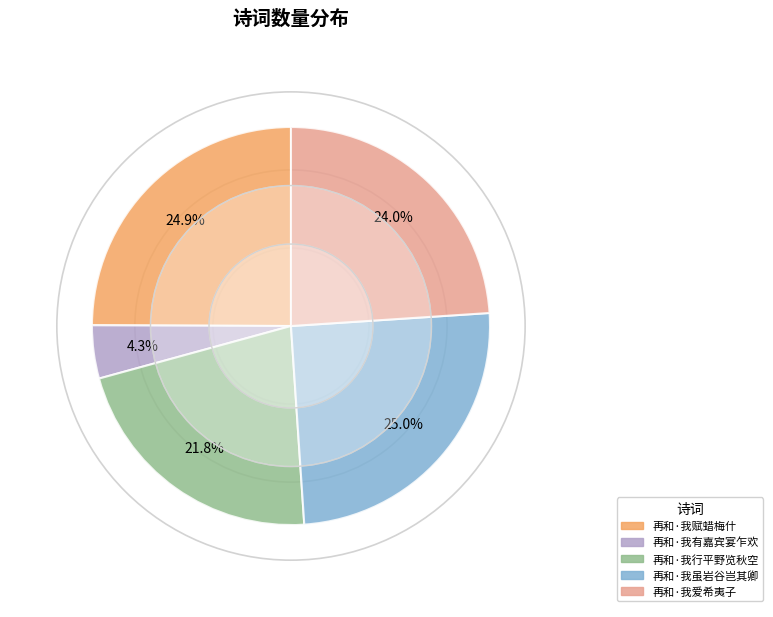

Does 再和·我虽岩谷岂其卿 account for over 50% of the chart?

No